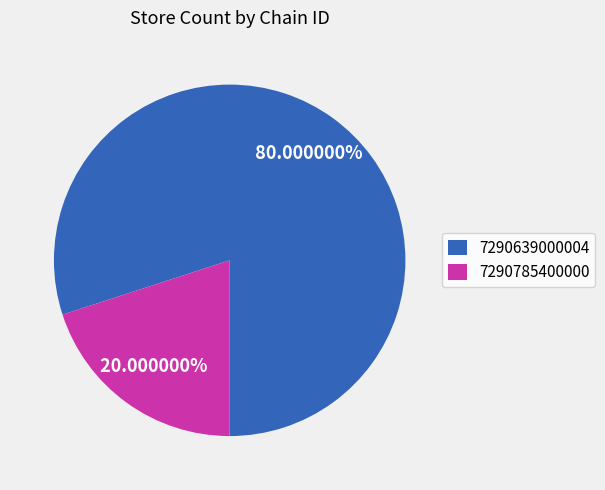

Does any single category account for the majority?

Yes